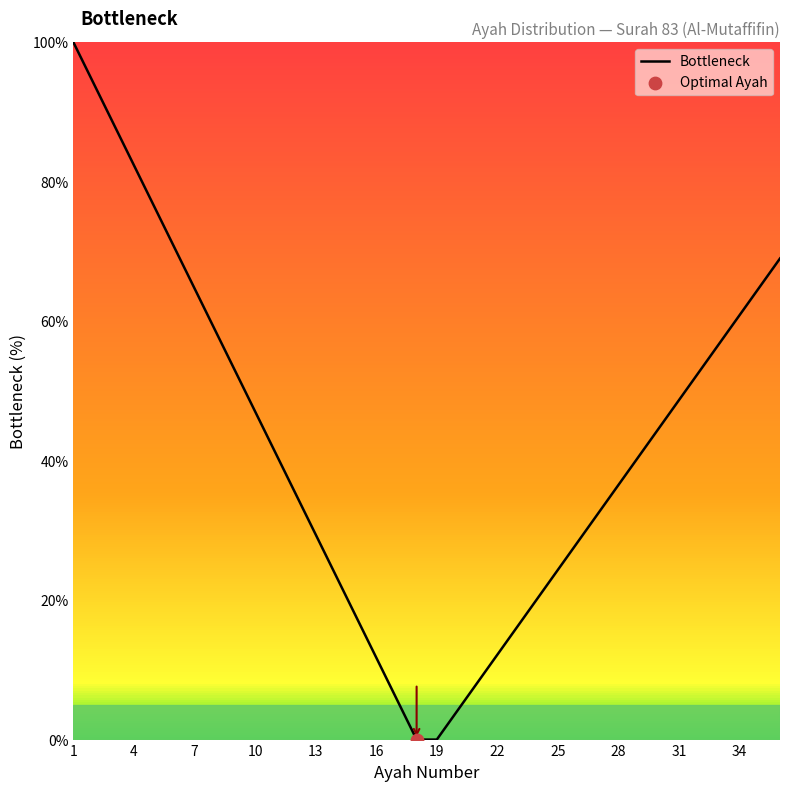

What is the difference between the maximum and minimum values?

100.0